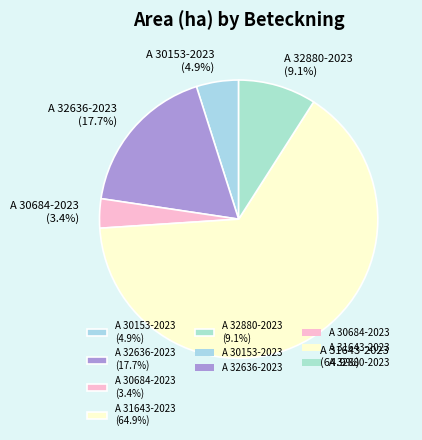

What is the largest slice in the pie chart?

A 31643-2023